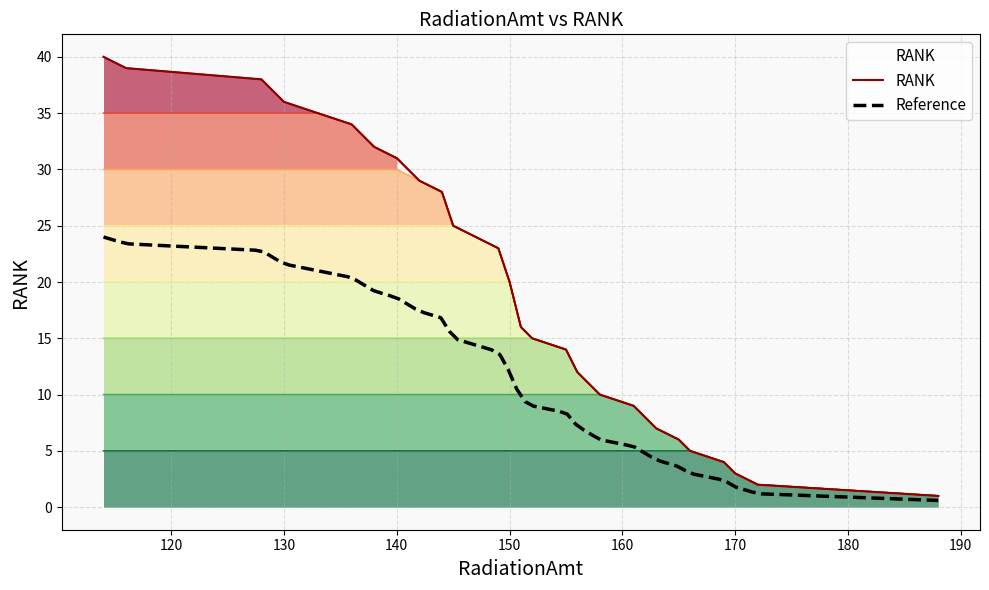

What is the label of the 23rd point from the right?

166